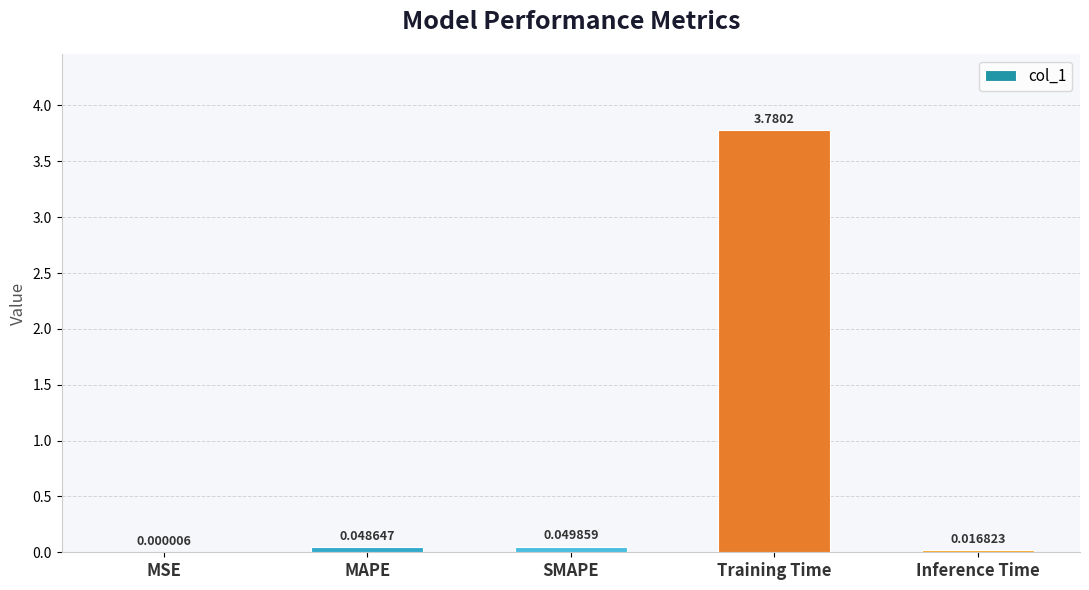

What is the sum of all values?

3.9